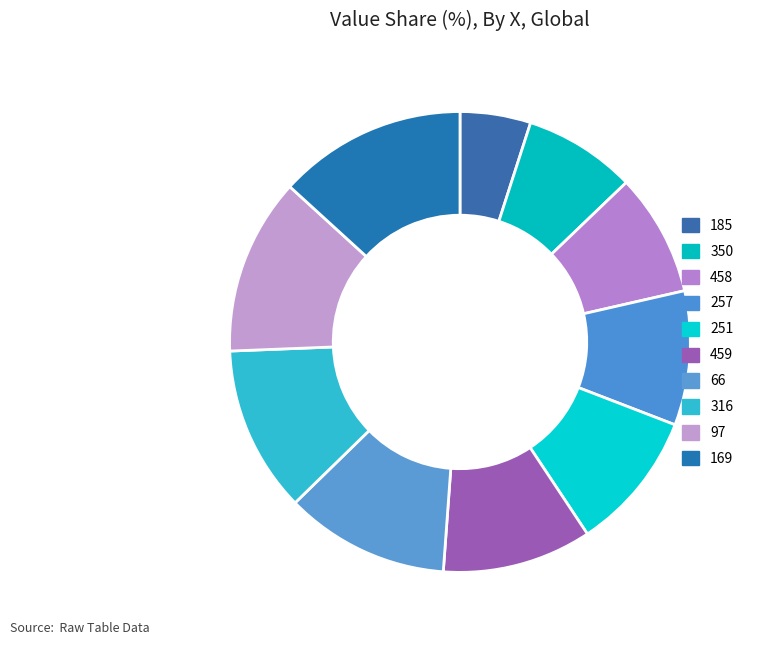

How many segments does this pie chart have?

10